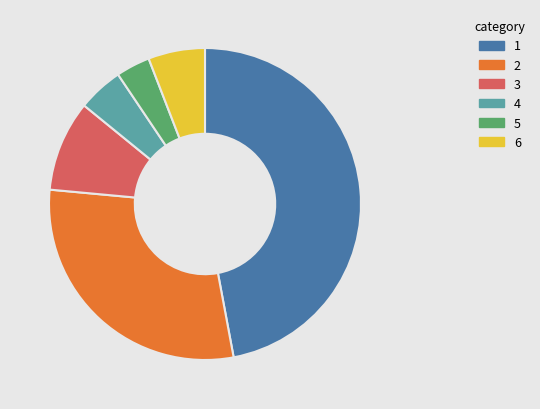

Is there a majority slice in this chart?

No